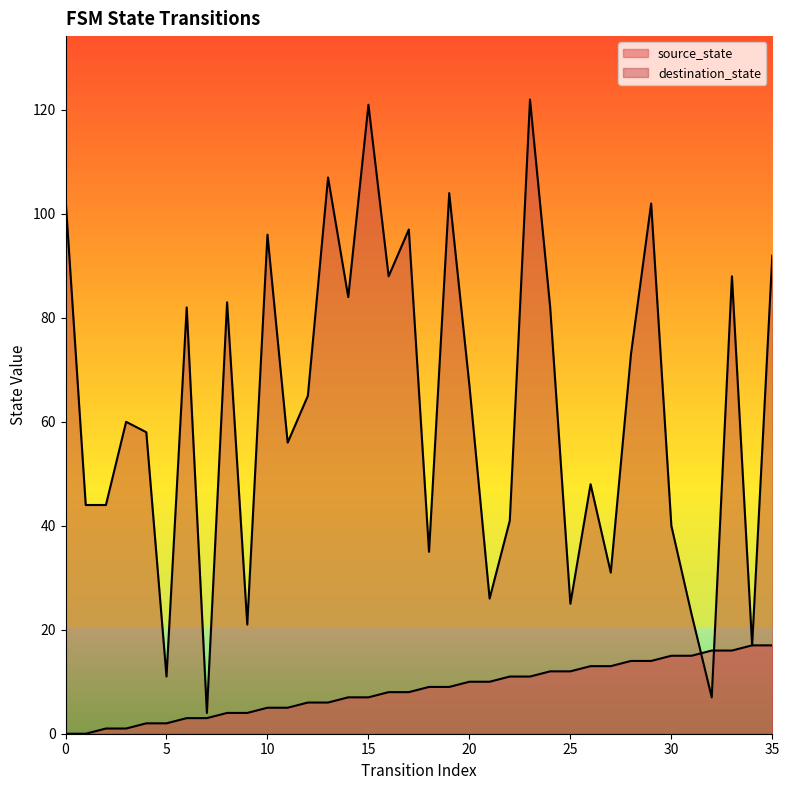

True or false: destination_state and source_state cross at least once.

True